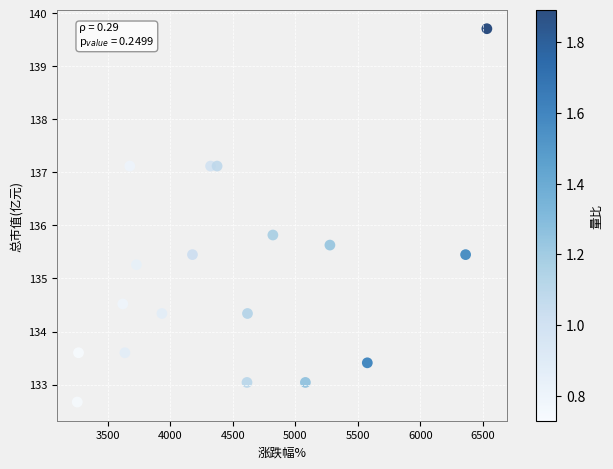

What Y value in the scatter plot is closest to 136?

135.8